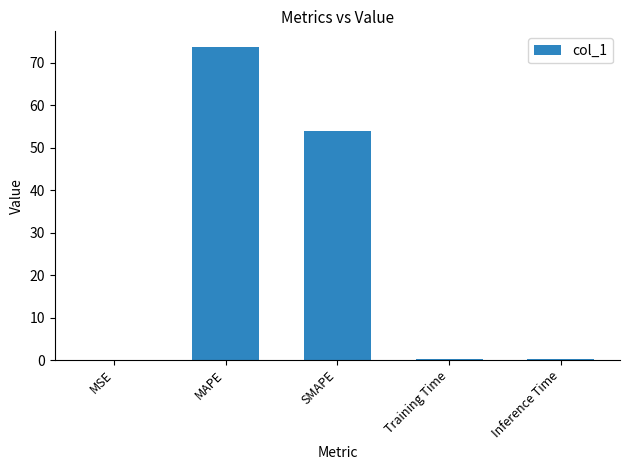

At which label is the value closest to 36?

SMAPE